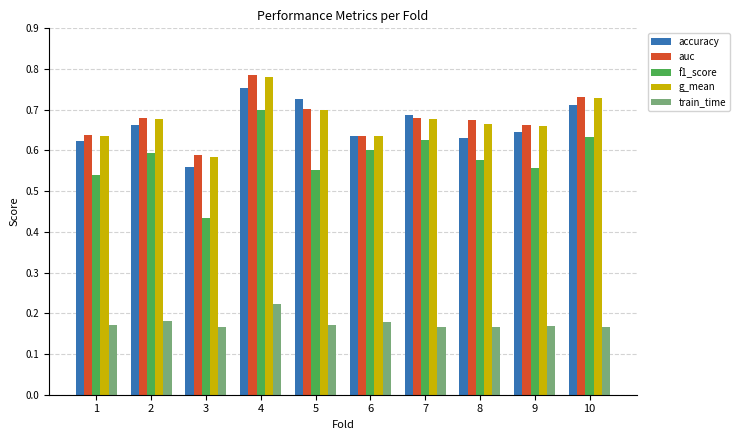

Between 4 and 10, which series saw the biggest shift?

f1_score